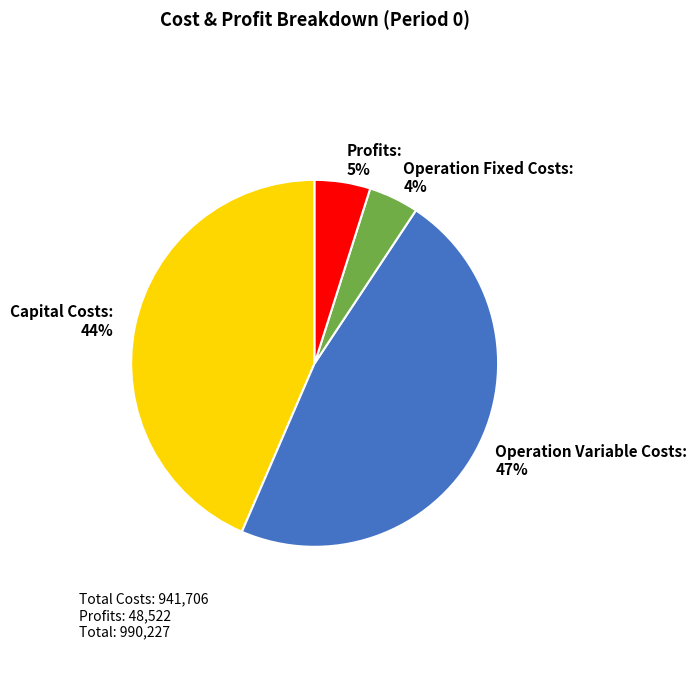

How many slices are in this pie chart?

4